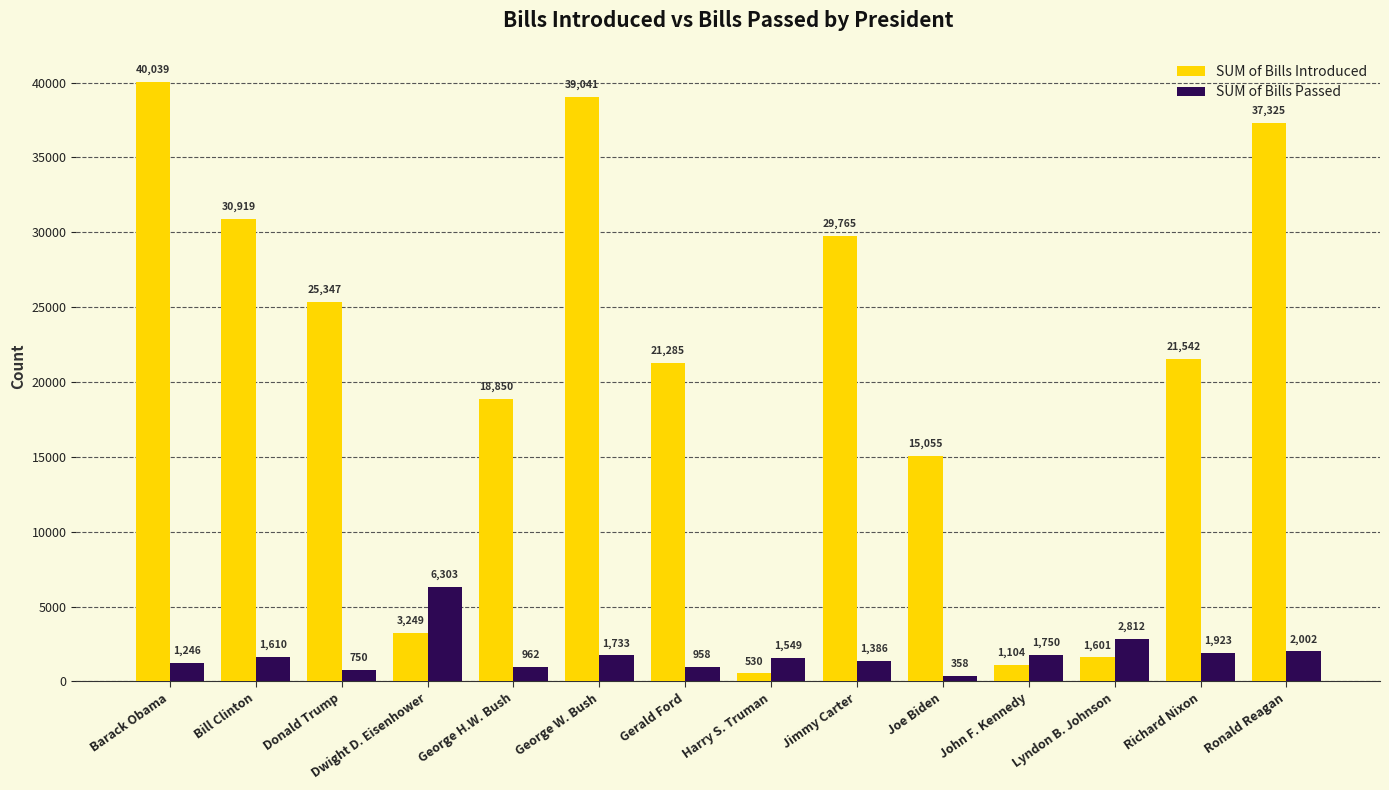

Which series changed the most between Jimmy Carter and Richard Nixon?

SUM of Bills Introduced